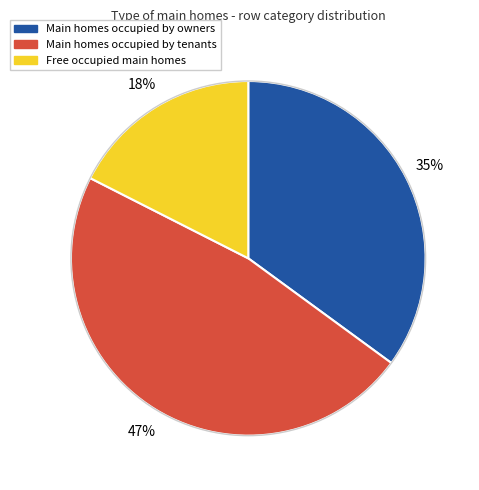

How many slices are in this pie chart?

3